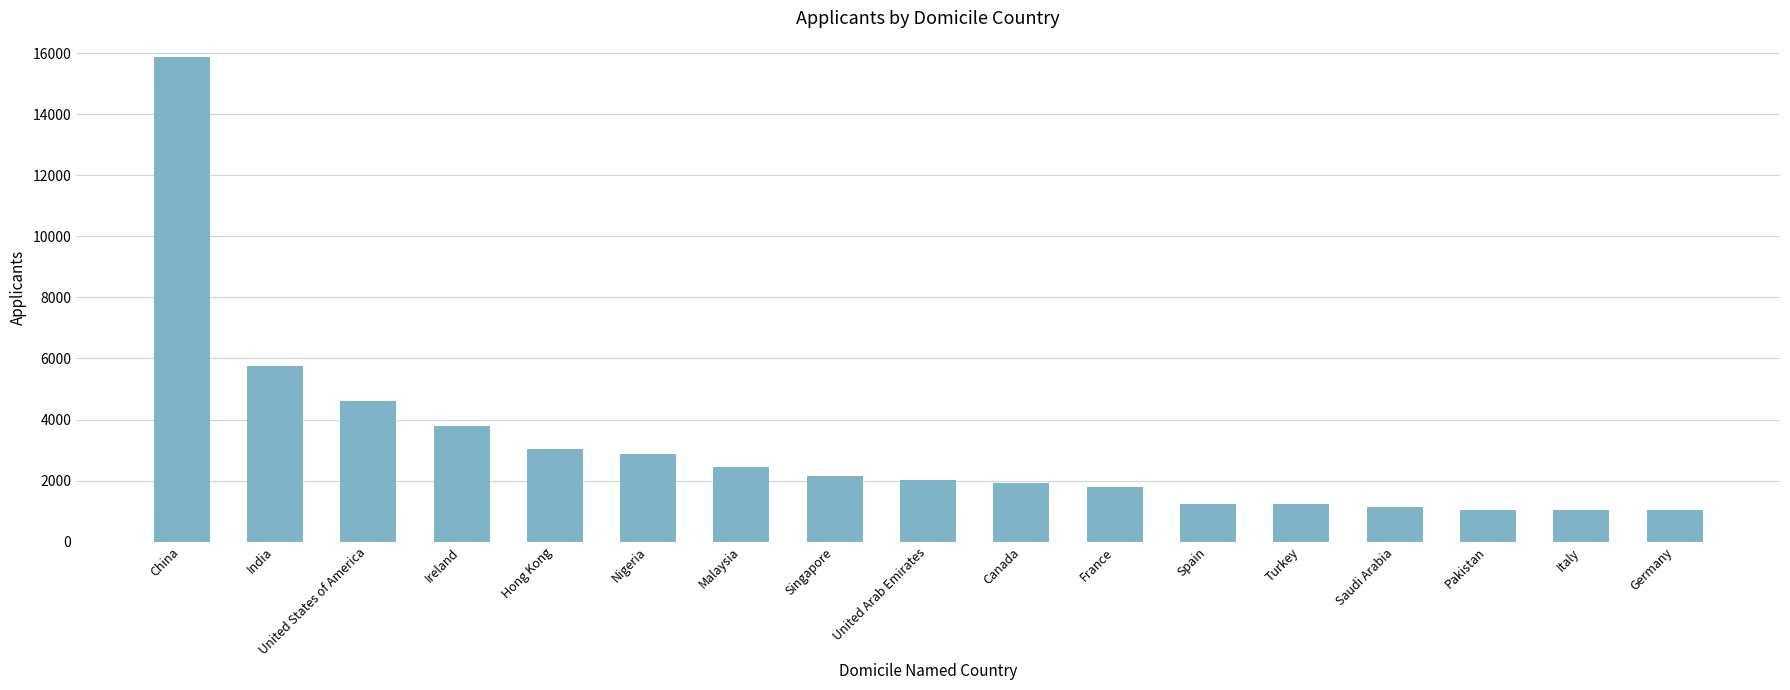

What is the difference between the maximum and minimum values?

14860